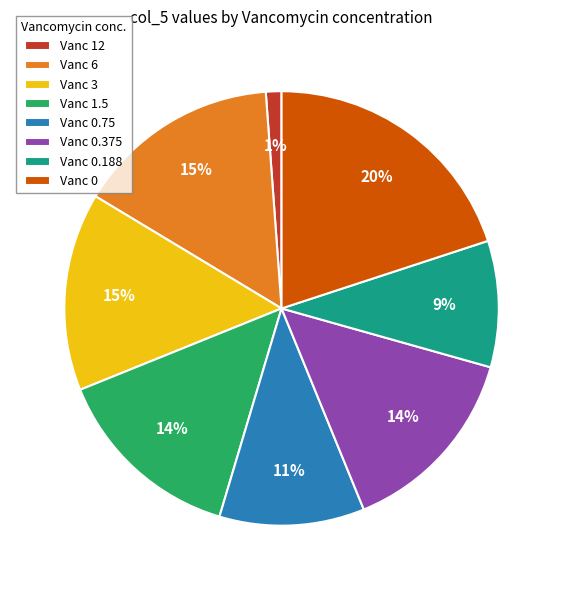

True or false: Vanc 0 accounts for 9% of the total.

False